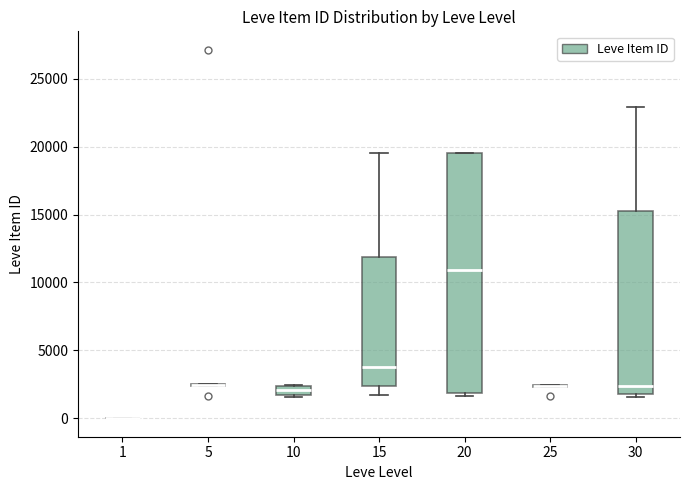

Which box is the tallest, from its lower edge to its upper edge?

20